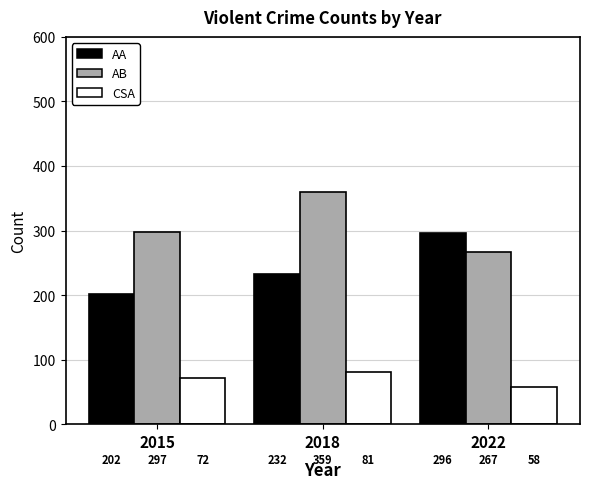

What is the total value across all series at 2022?

621